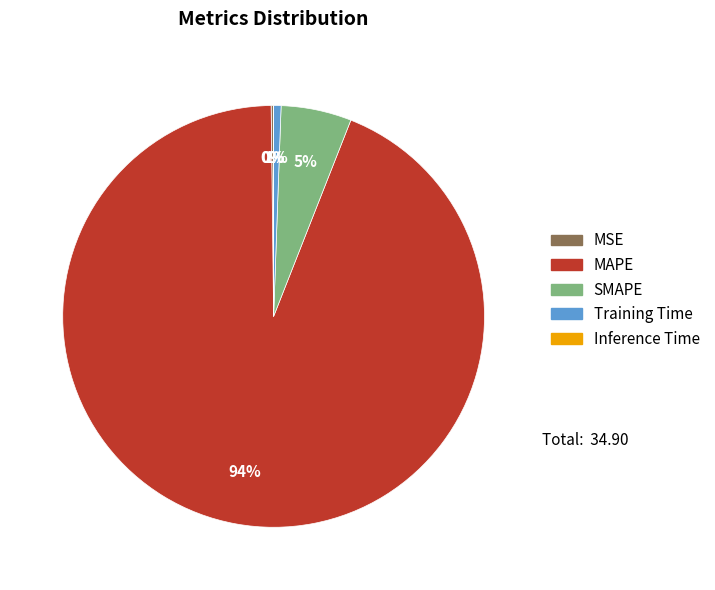

Which category has the biggest portion of the pie?

MAPE